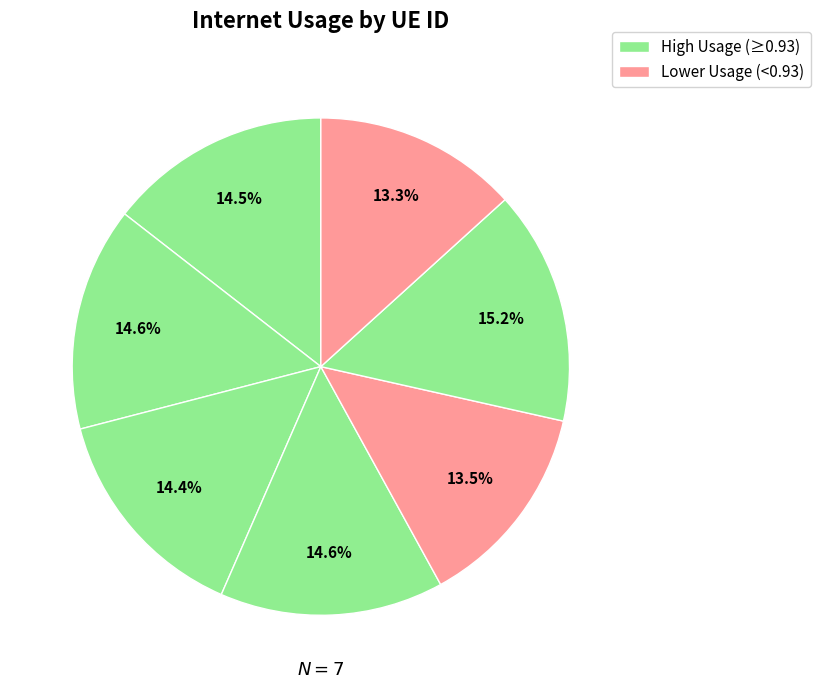

How many slices are in this pie chart?

7